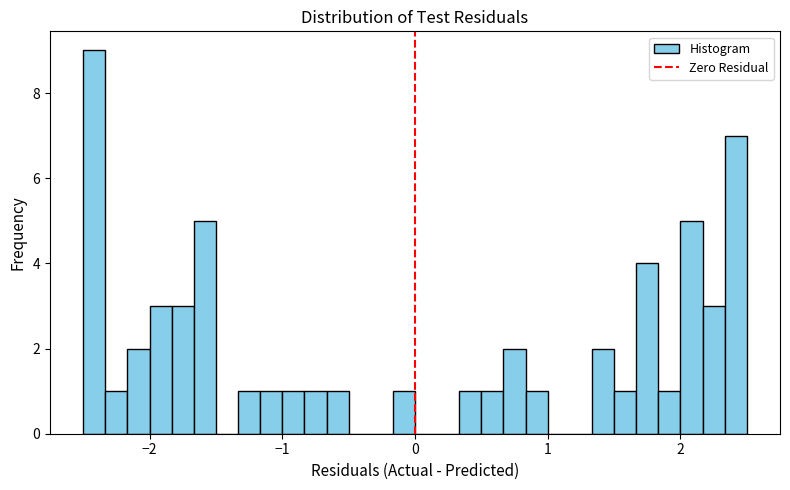

Read against the x-axis, roughly where is the centre of the tallest bar?

-2.4